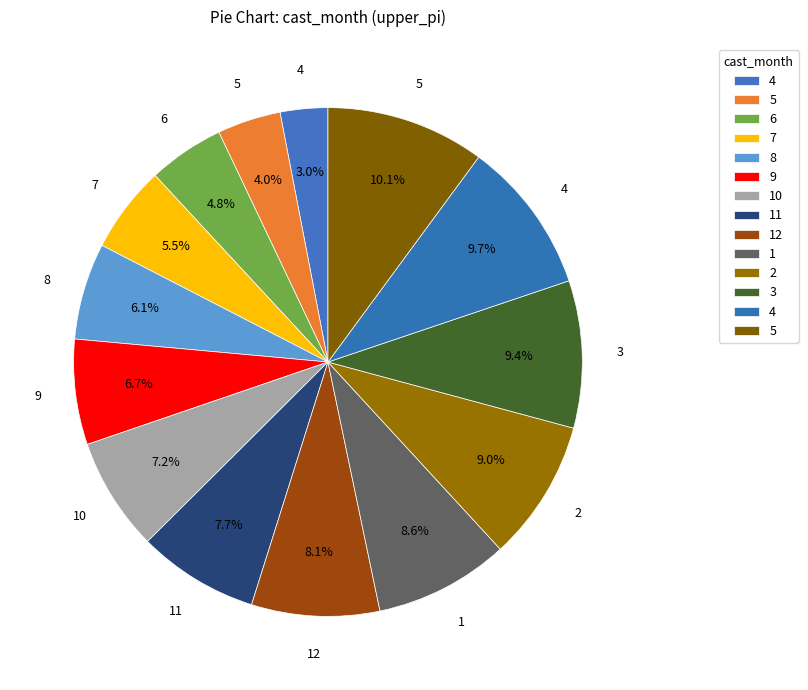

To the nearest percent, what is the difference between the largest and smallest slice percentages?

7%